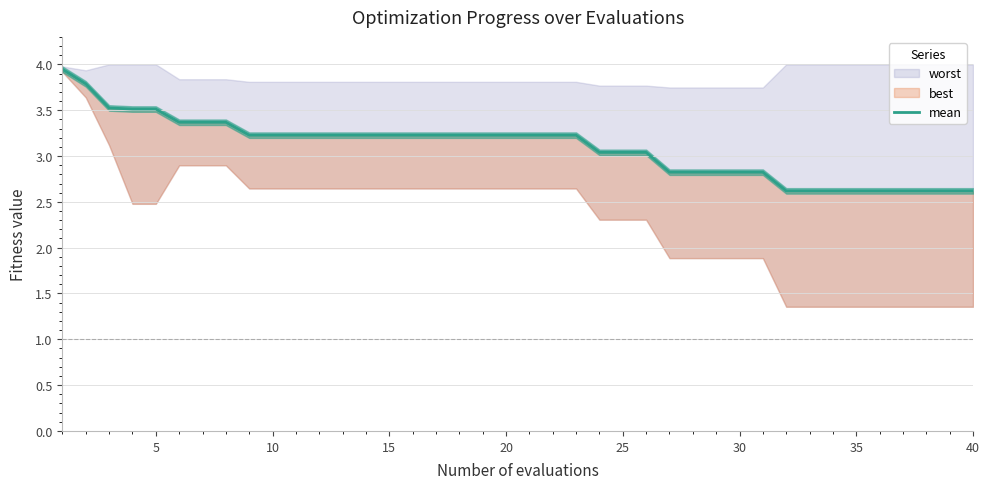

Count the number of values greater than 3.

26